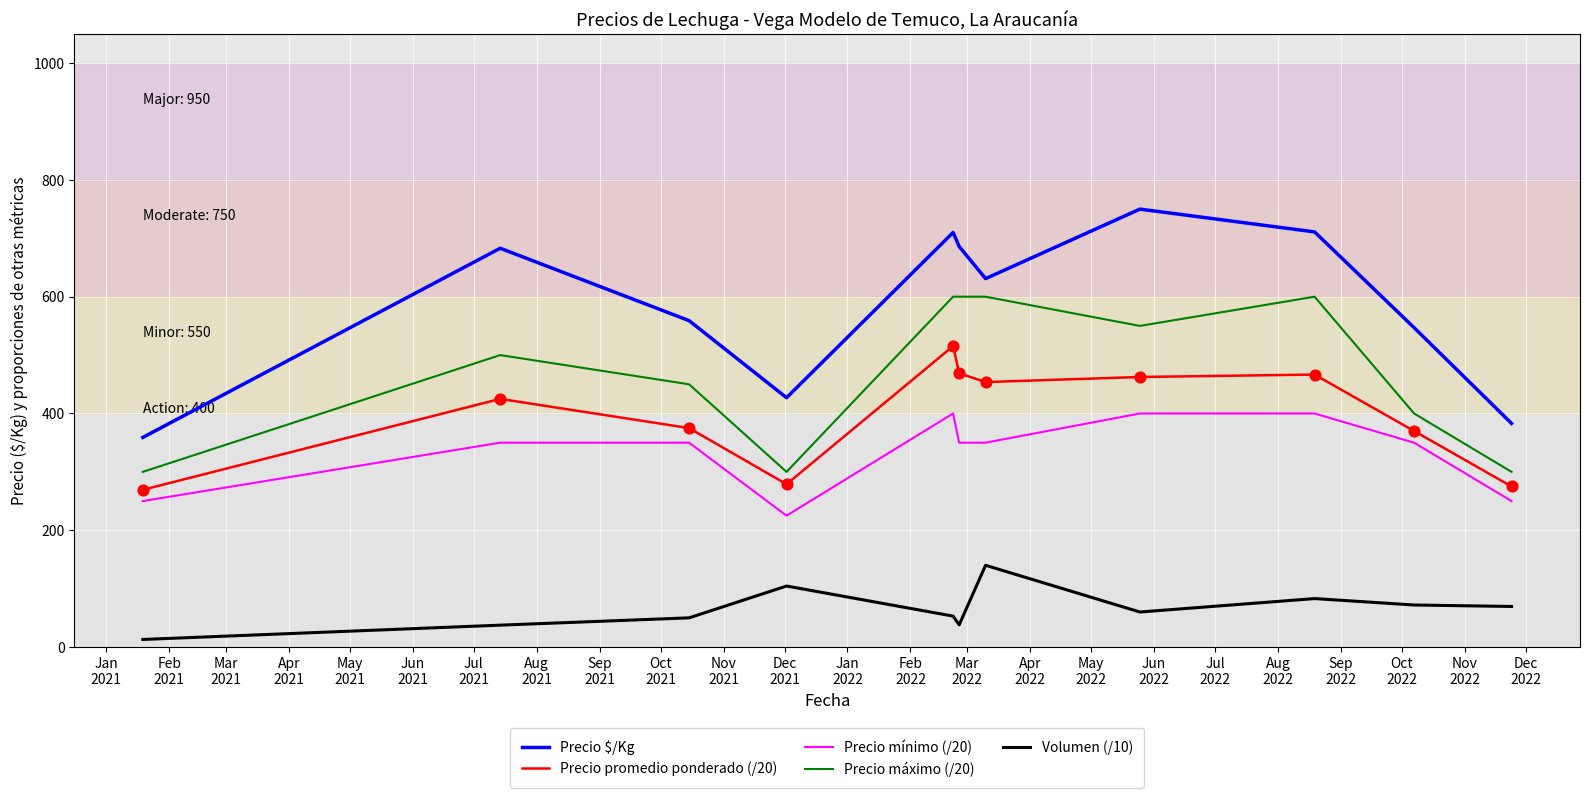

Which series has the largest range (max minus min)?

Precio $/Kg